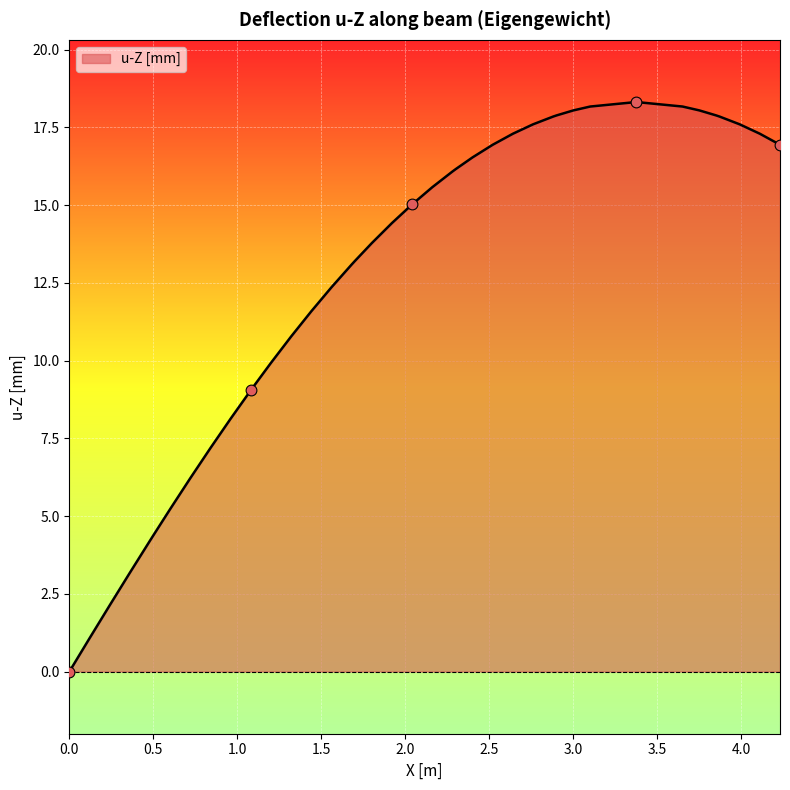

Is it true that u-Z [mm] equals 18.0 at 3.0?

True